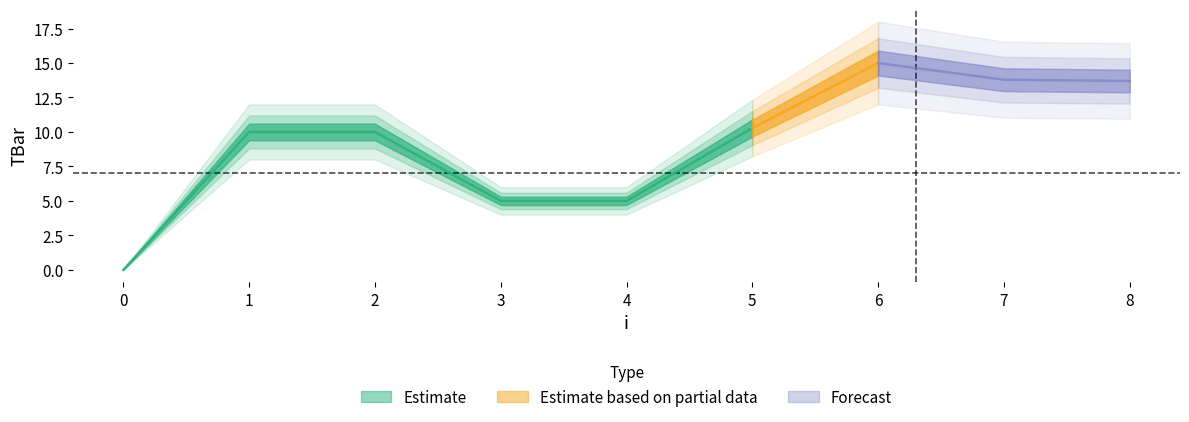

The value at 5 is 18.1. True or false?

False